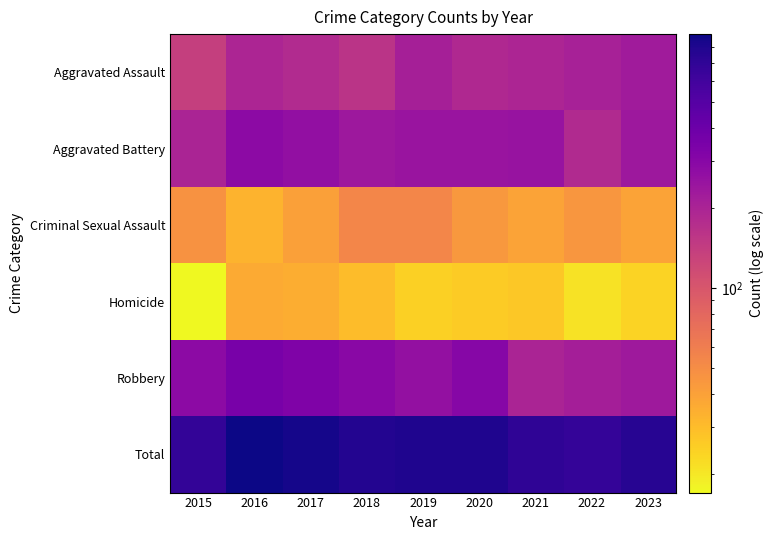

Which series has the largest total across all categories?

Total